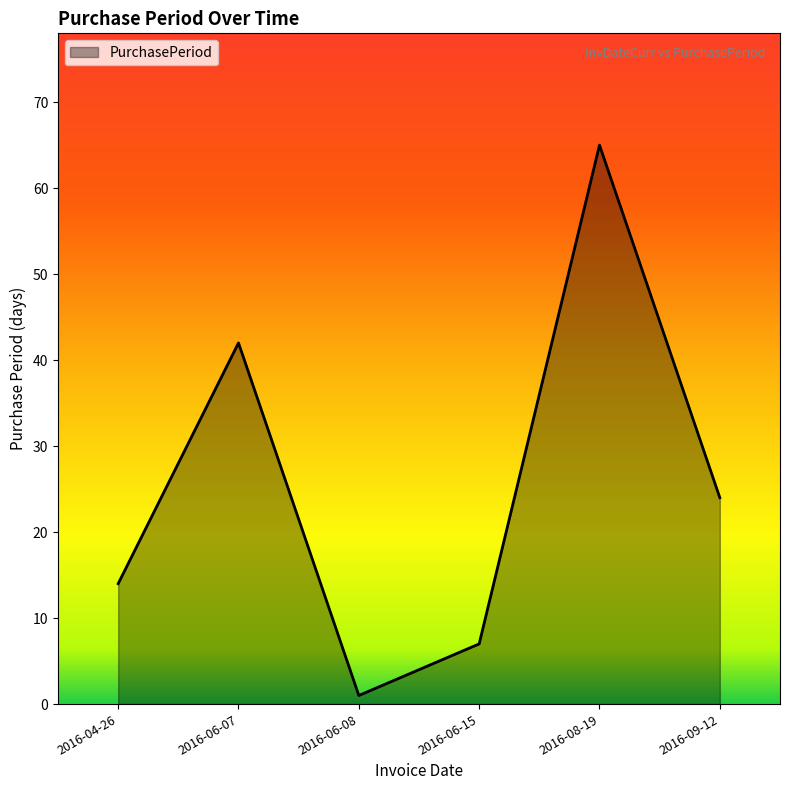

At which category does the chart reach its peak across all series?

2016-08-19